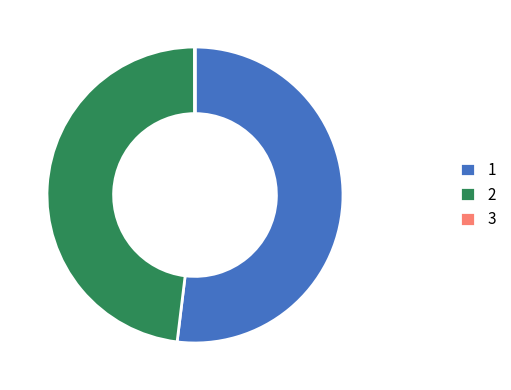

Combined, do 2 and 1 account for over 50%?

Yes